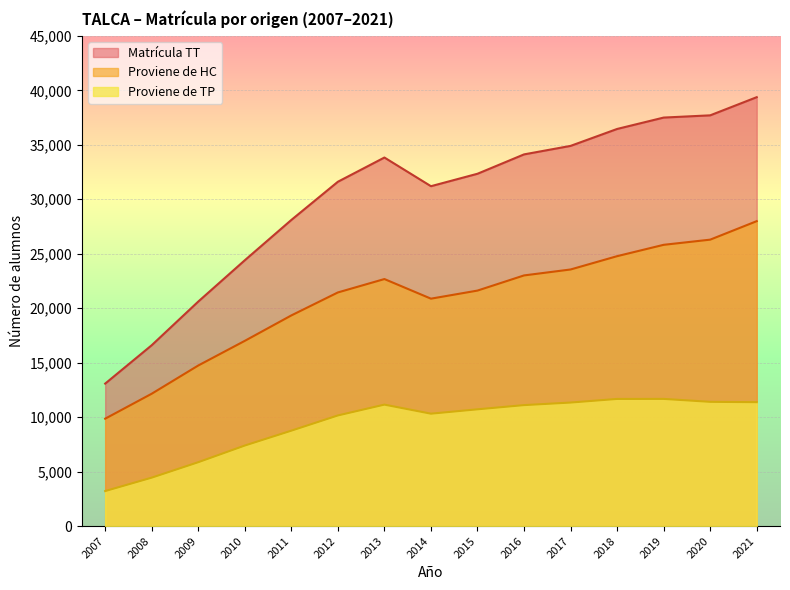

True or false: Proviene de TP has more than 1 interior local peaks.

True